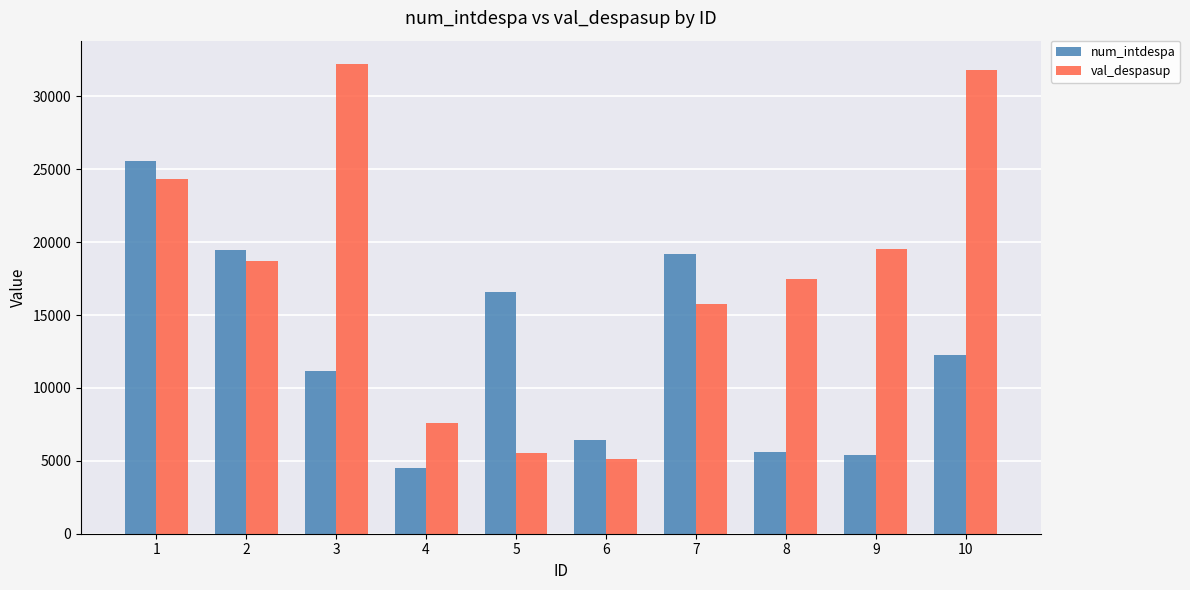

Are the bars horizontal?

No